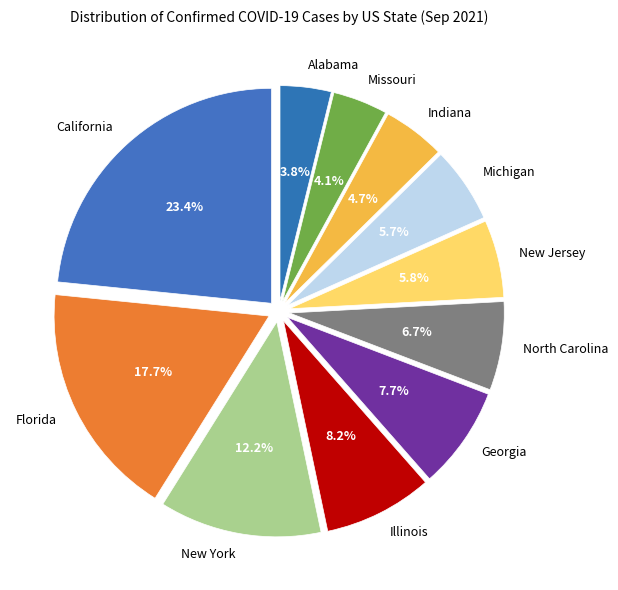

Which slice is the largest?

California